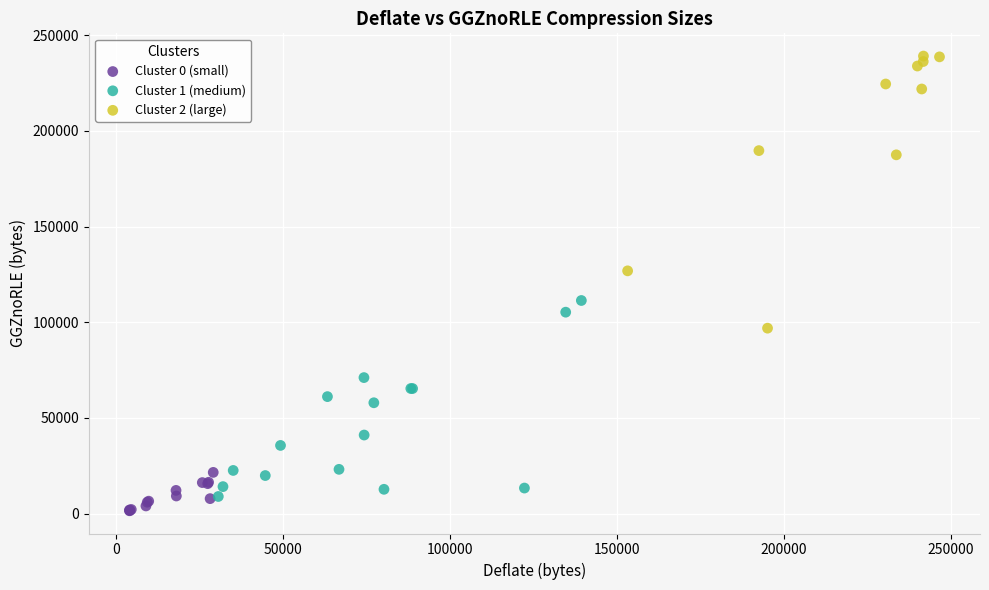

Which series reaches the minimum Y coordinate?

Cluster 0 (small)